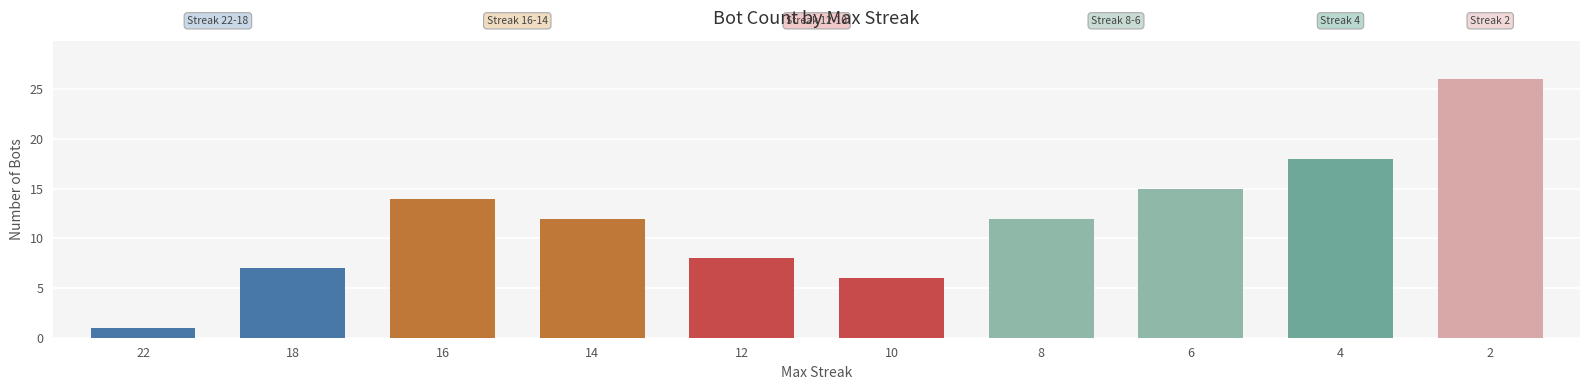

What is the minimum value shown in the chart?

1